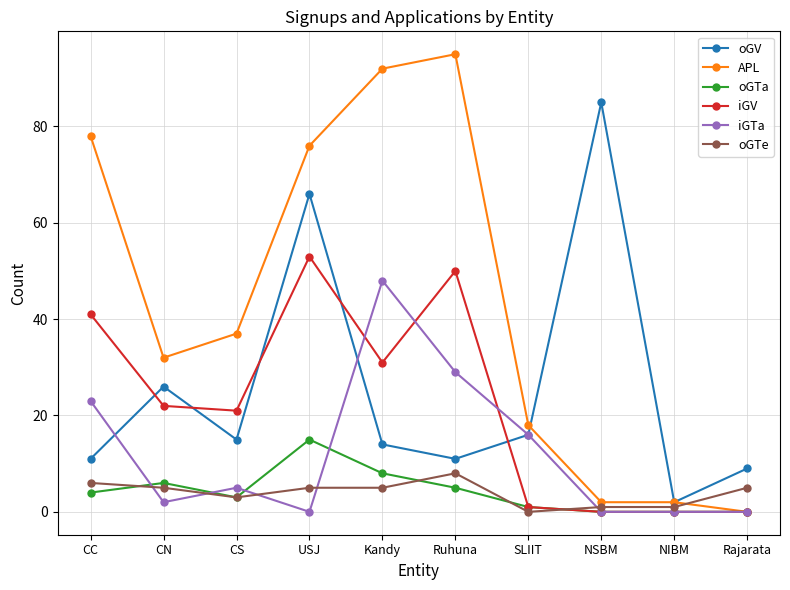

How many lines are shown in the chart?

6